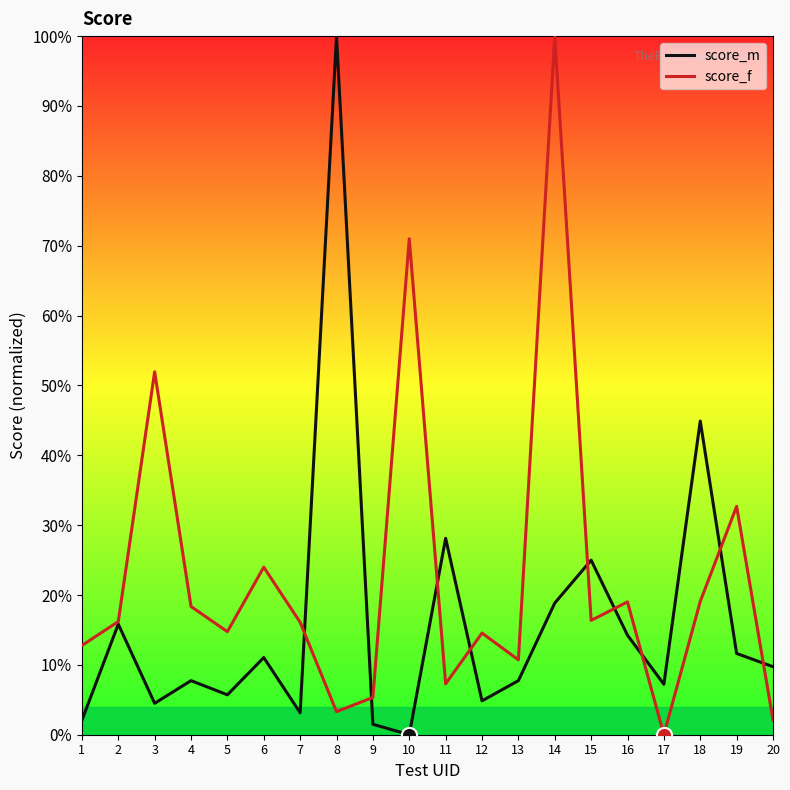

At how many categories does at least one series exceed 30?

6